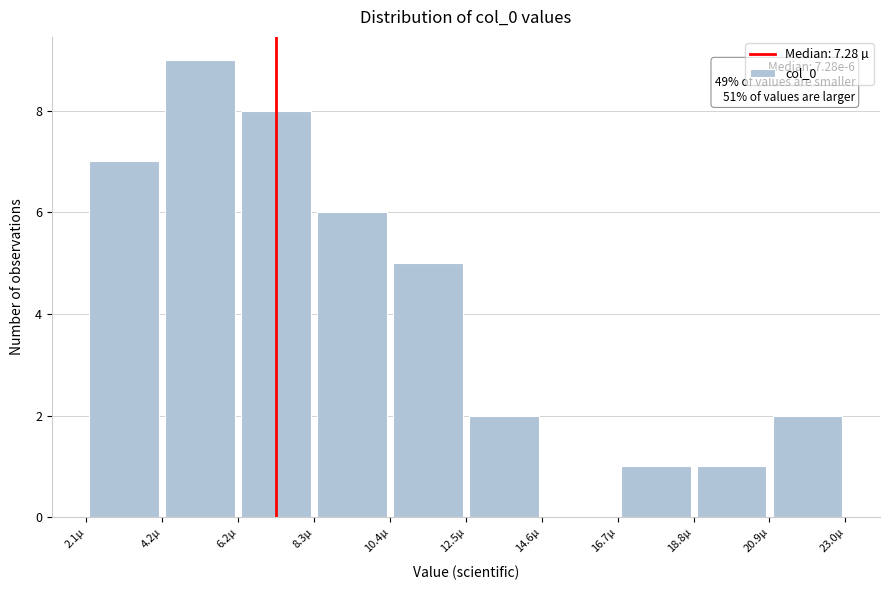

Over which range of the x-axis is the bar tallest?

4.0 to 6.0